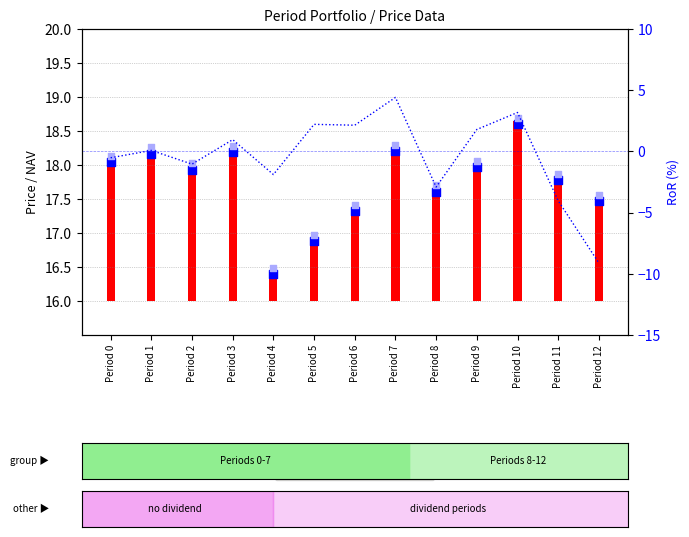

At how many categories does at least one series exceed 11?

13